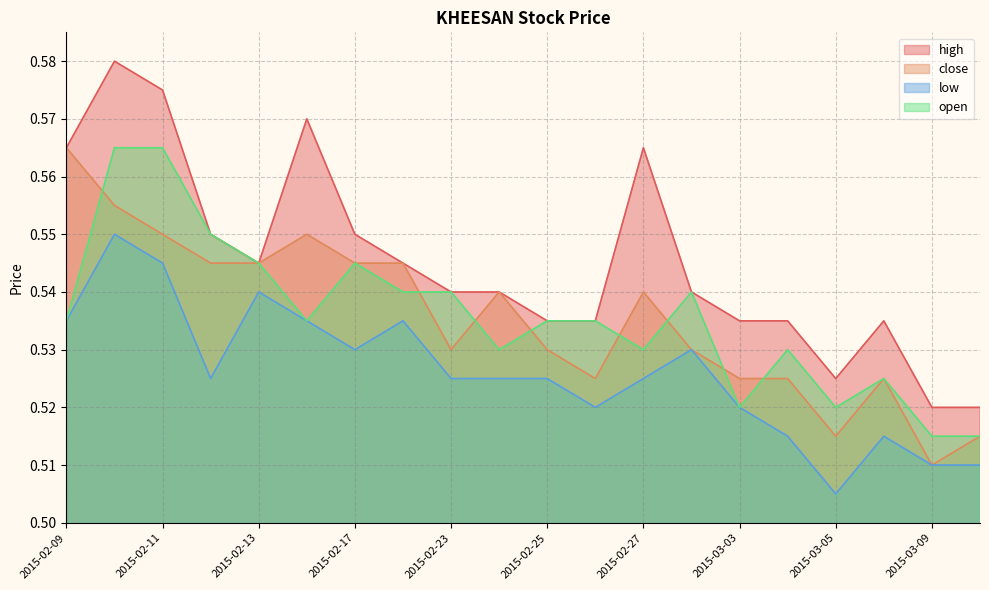

What is the label of the 3rd point from the left?

2015-02-11